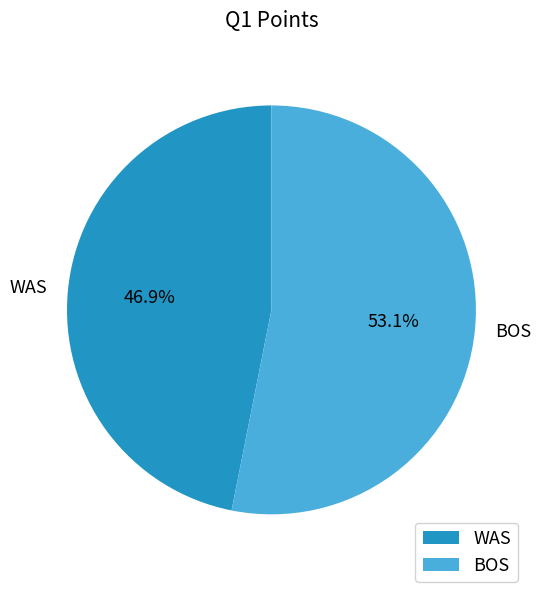

To the nearest percent, what portion does WAS represent?

47%